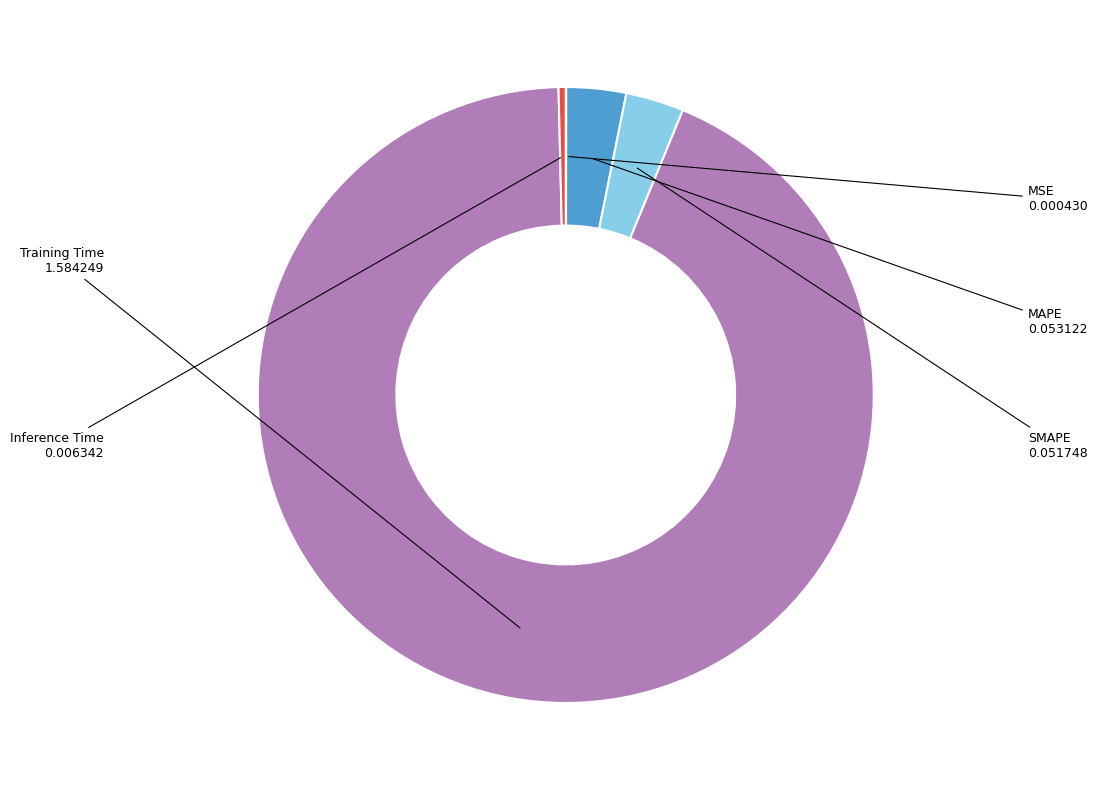

Is there a majority slice in this chart?

Yes